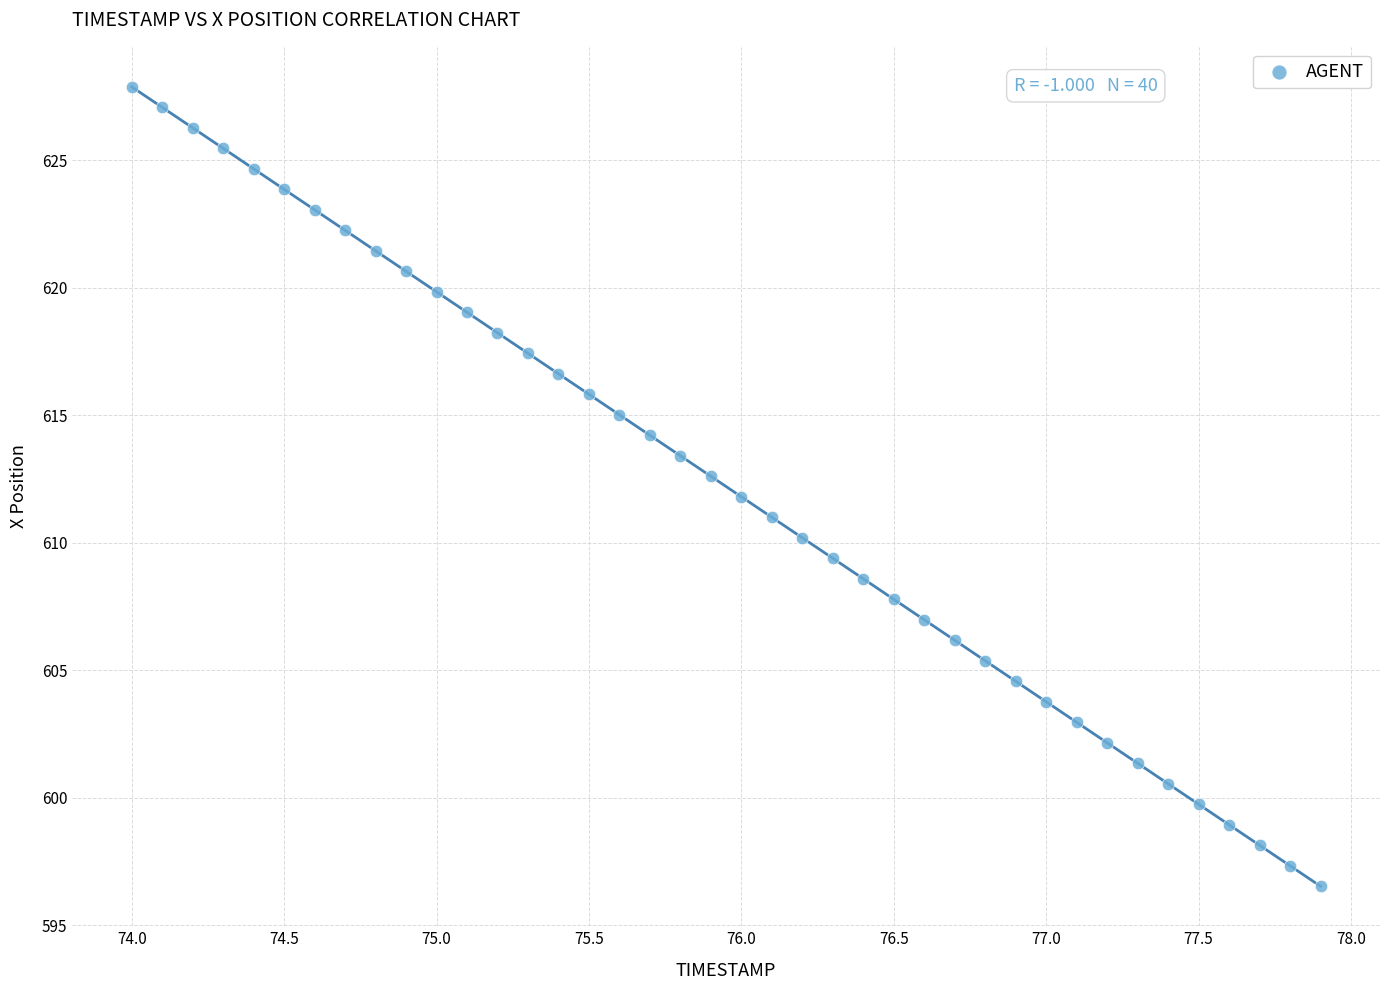

What is the range of X values (max minus min)?

3.9